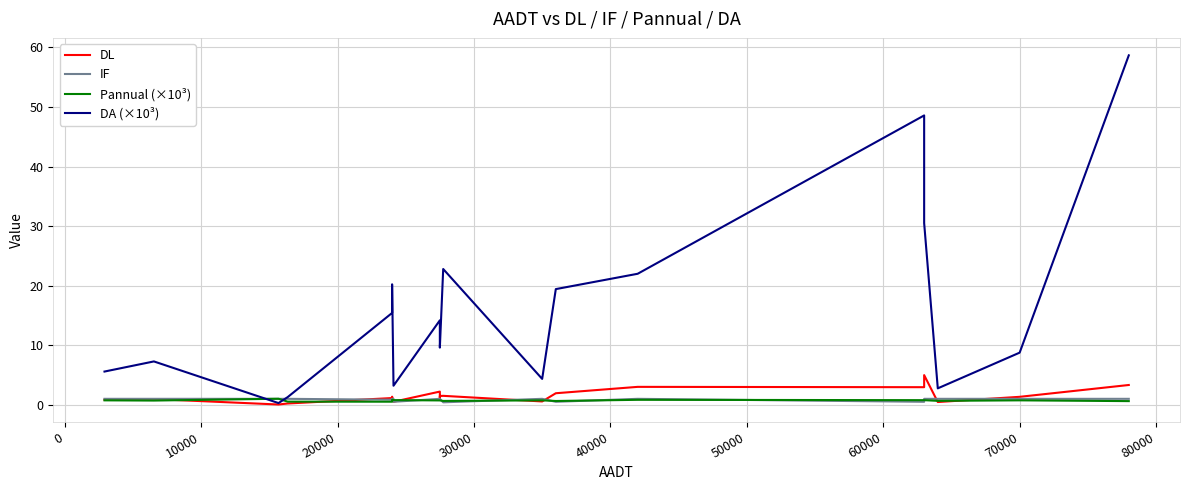

In Pannual (×10³), how many points are higher than both neighbors (excluding endpoints)?

5